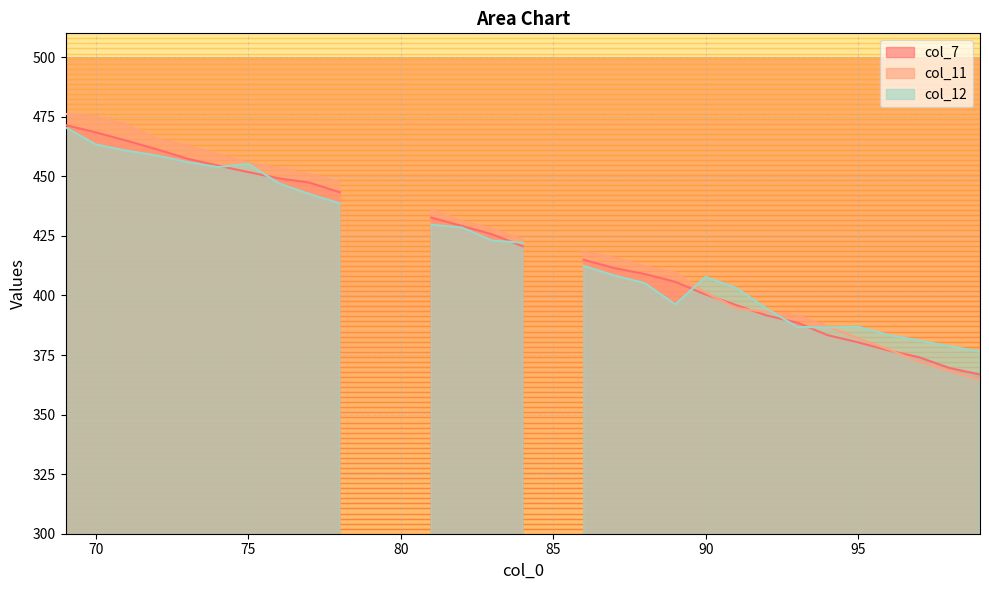

In col_11, how many points are lower than both neighbors (excluding endpoints)?

1